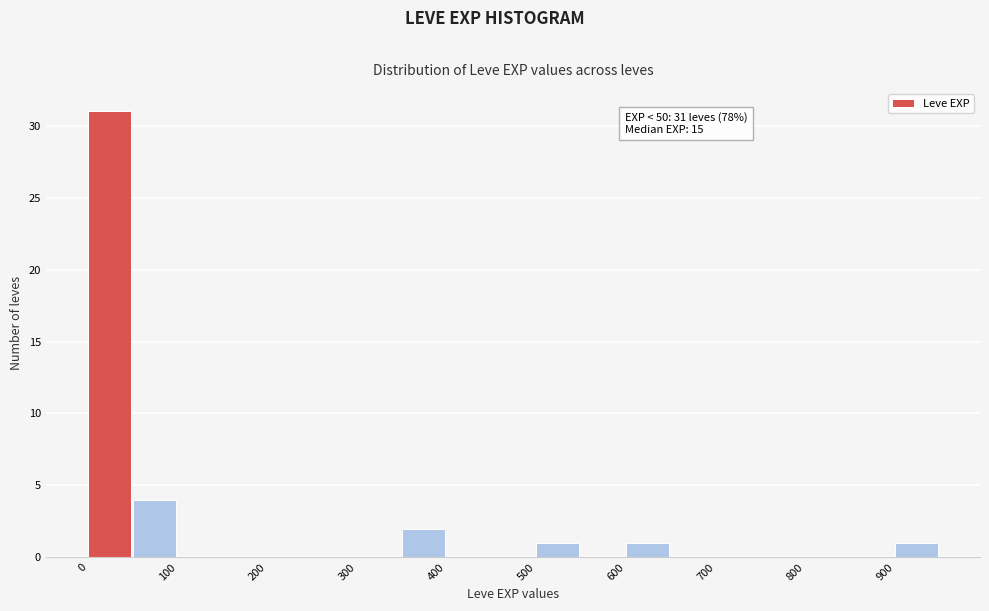

Over which range of the x-axis is the bar tallest?

0 to 50